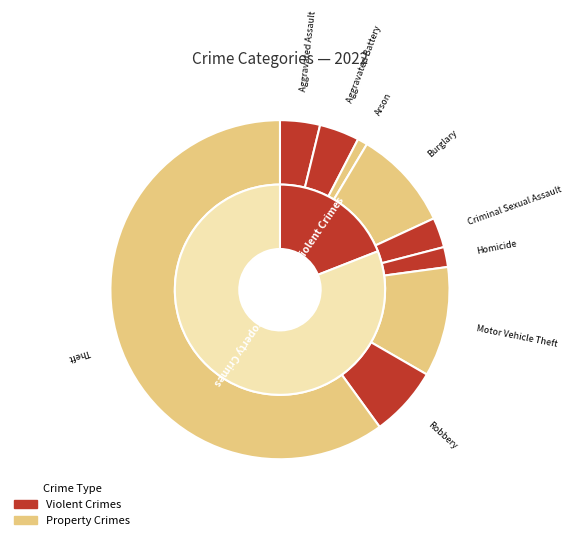

True or false: 5 accounts for 2% of the total.

True